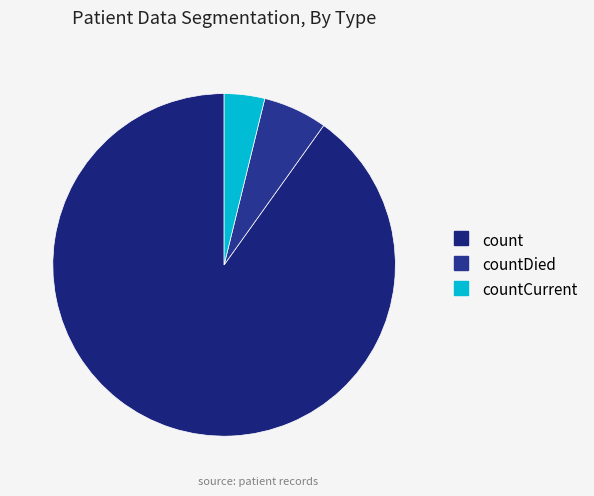

Which slice is the largest?

count